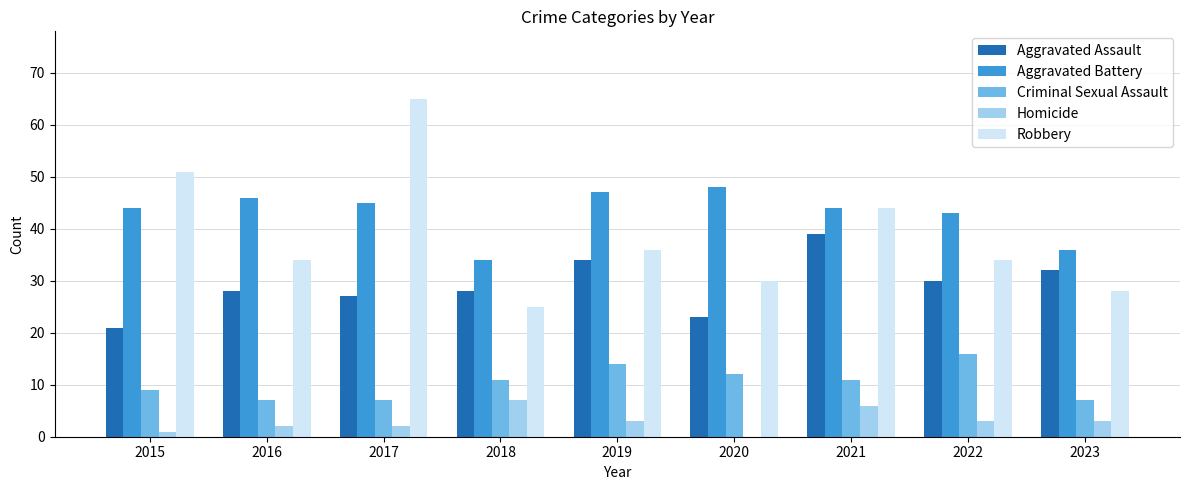

Which series changed the most between 2016 and 2017?

Robbery